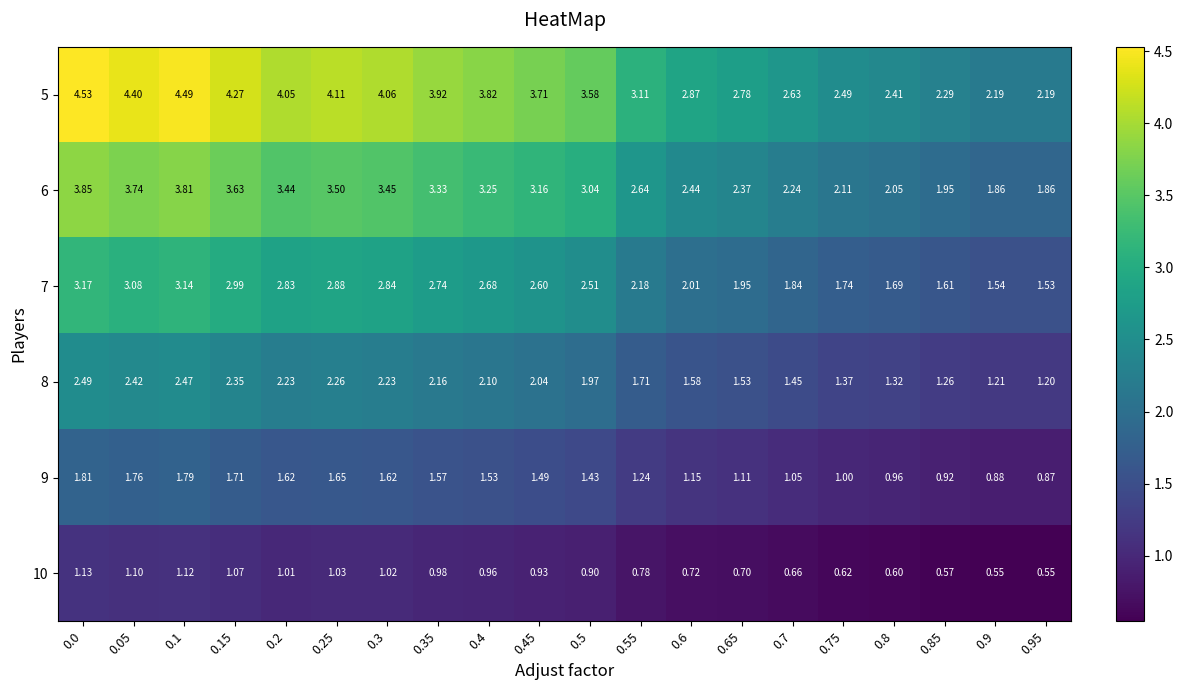

How many data points does each series have?

20